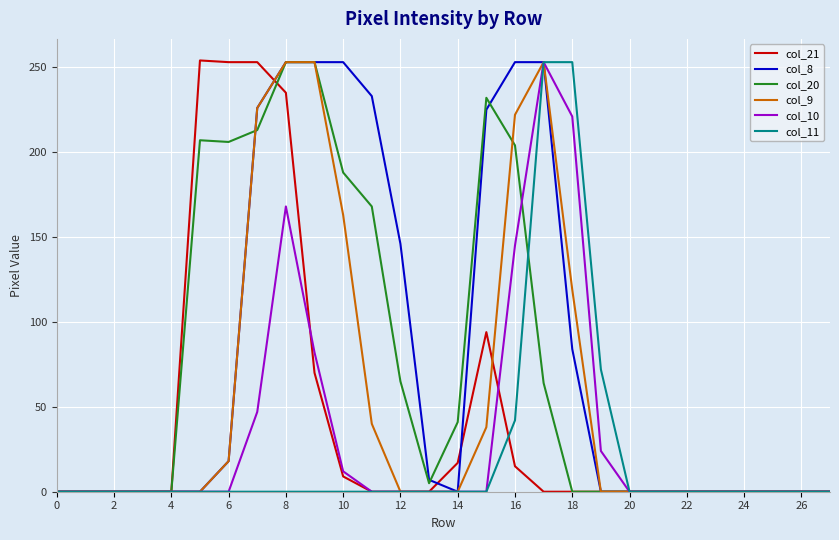

At how many categories does at least one series exceed 245?

9